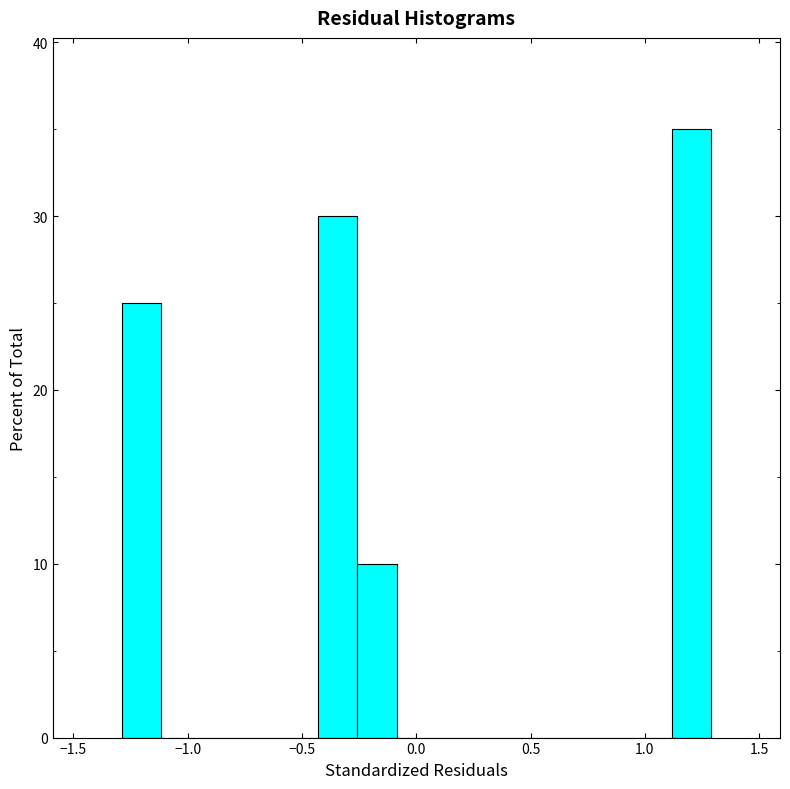

Around what value on the x-axis is the tallest bar? Give the approximate position of its centre, as read against the axis.

1.20